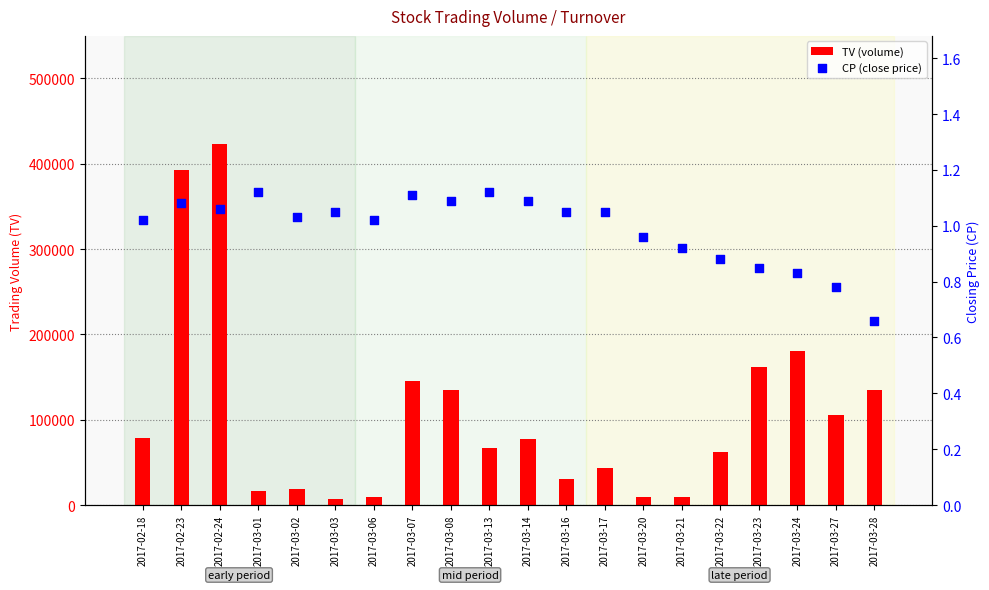

At how many categories does at least one series exceed 146300?

4